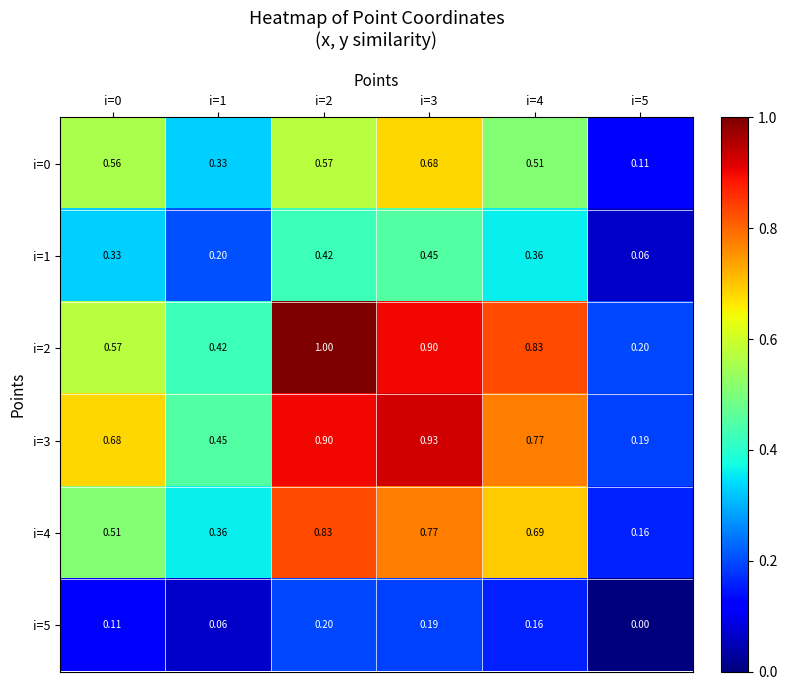

List the series in order of their peak value, highest first.

i=2, i=3, i=4, i=0, i=1, i=5